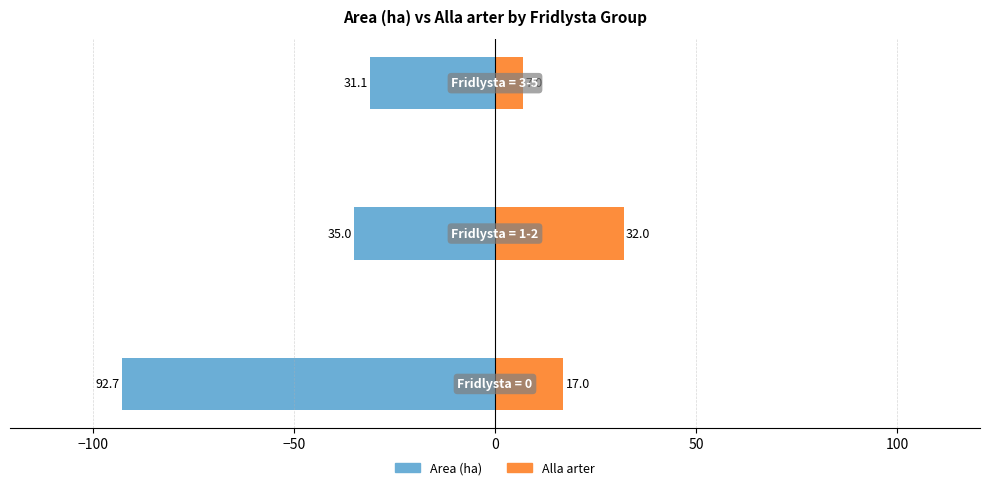

What are all the series names shown in the legend?

Area (ha), Alla arter